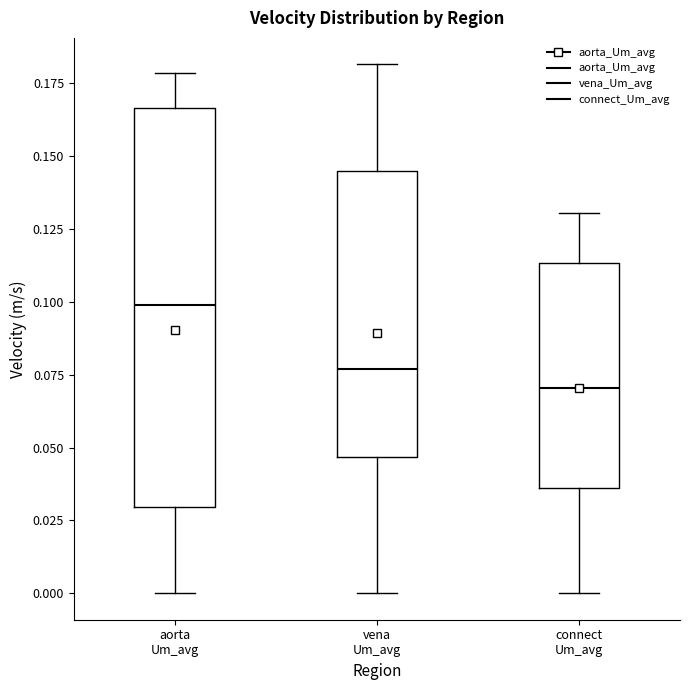

Which box is the tallest, from its lower edge to its upper edge?

aorta Um_avg